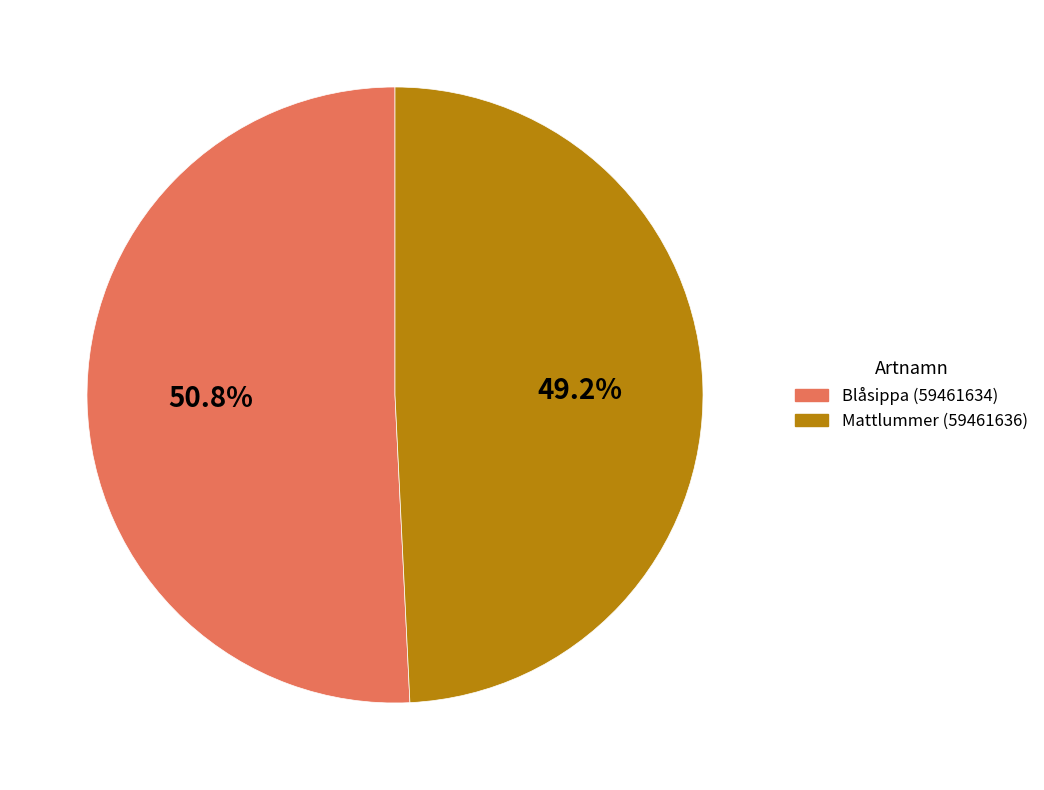

What is the largest slice in the pie chart?

Blåsippa (59461634)